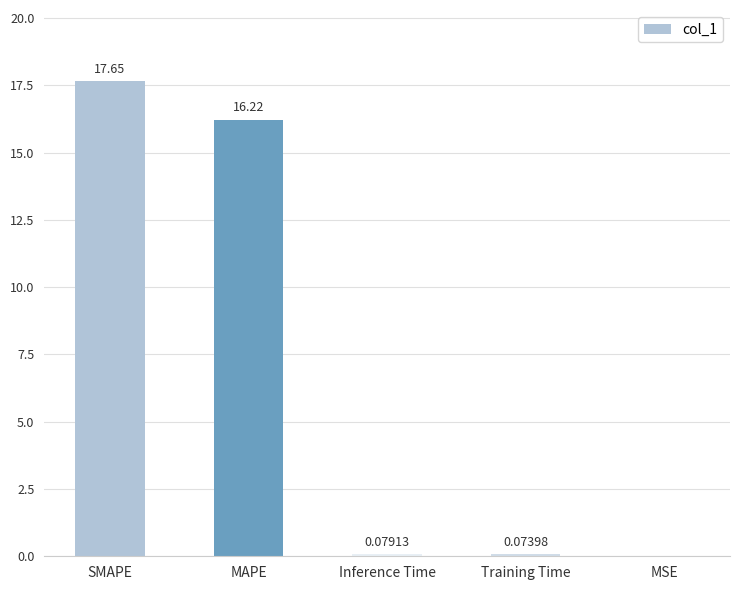

True or false: the data shows 23.2 at MAPE.

False